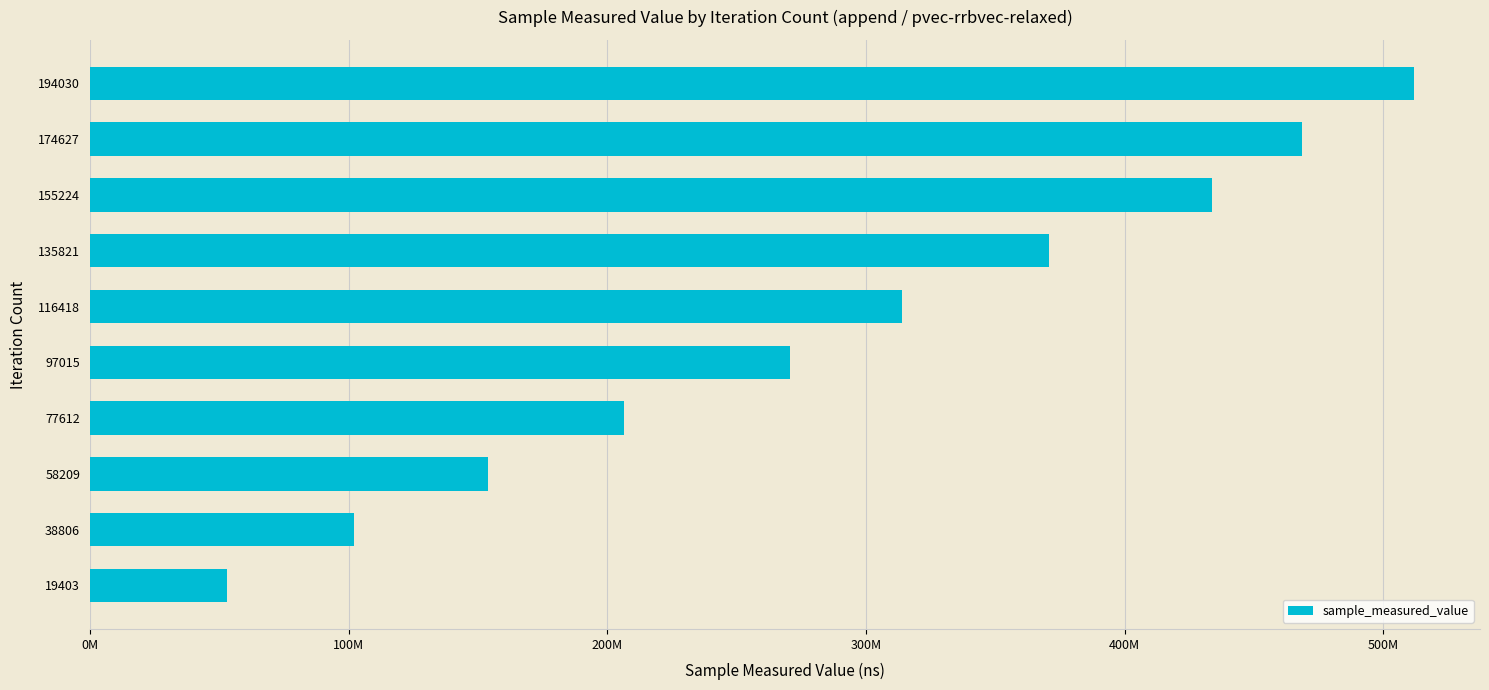

Are the bars horizontal?

Yes